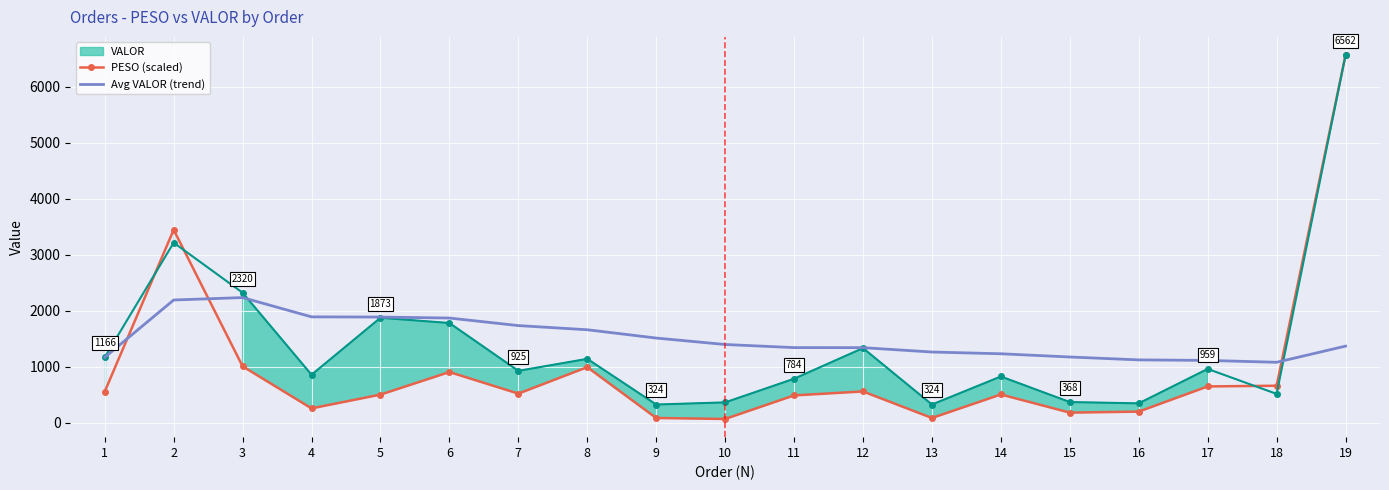

How many intersections are there between Avg VALOR (trend) and PESO (scaled)?

3